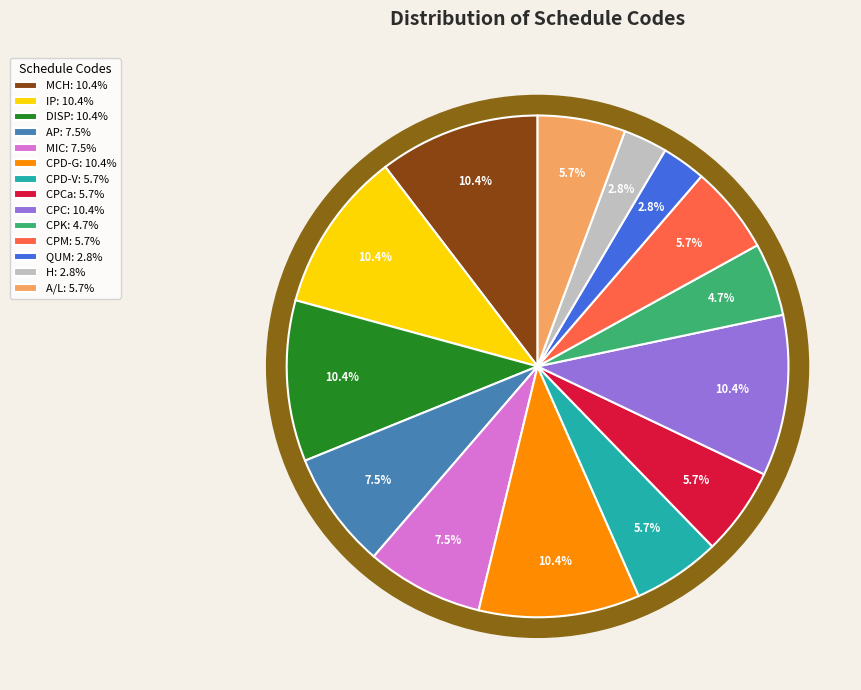

Is there any slice that represents more than half of the pie?

No